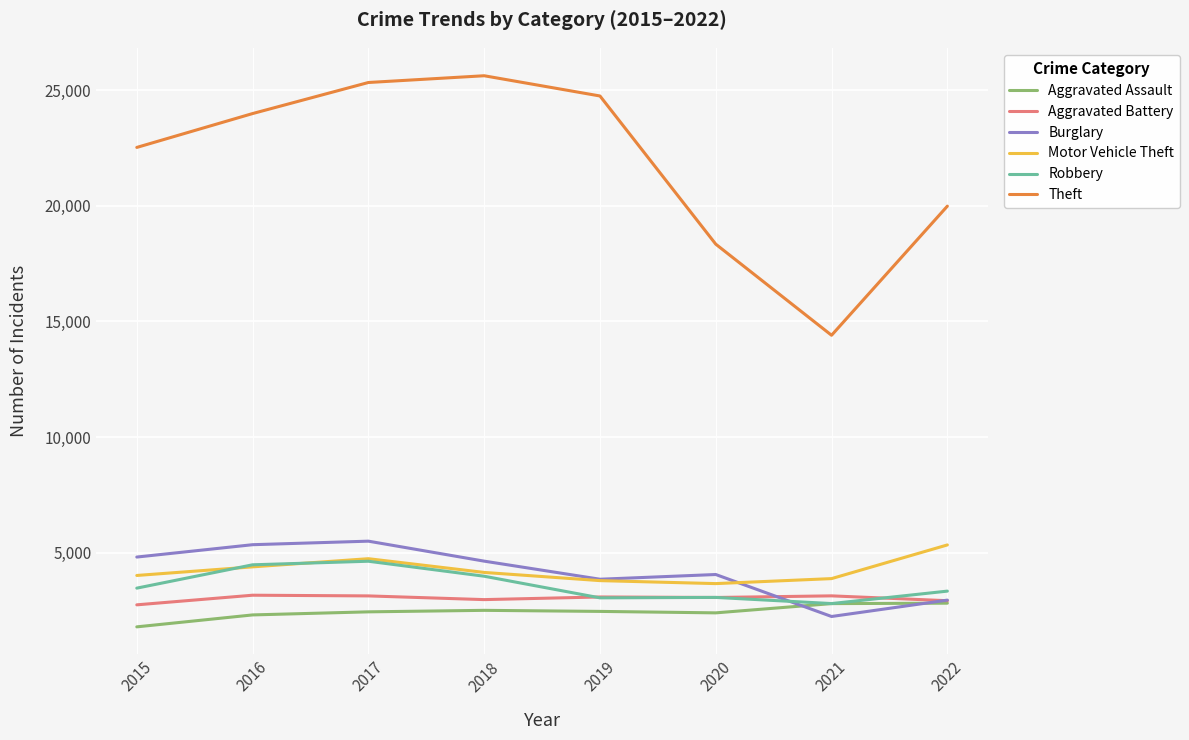

How many times do Robbery and Motor Vehicle Theft cross each other?

2